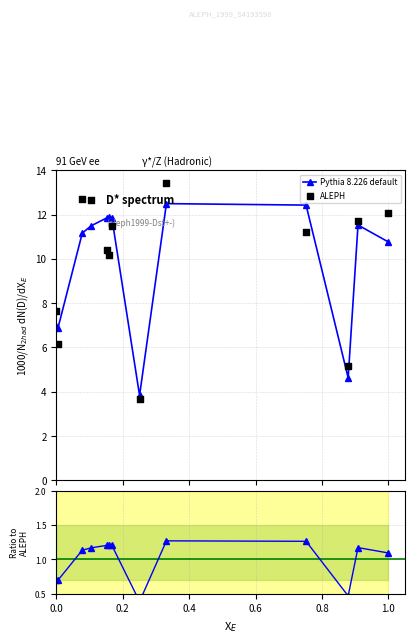

Which series has the largest Y range (max minus min)?

ALEPH